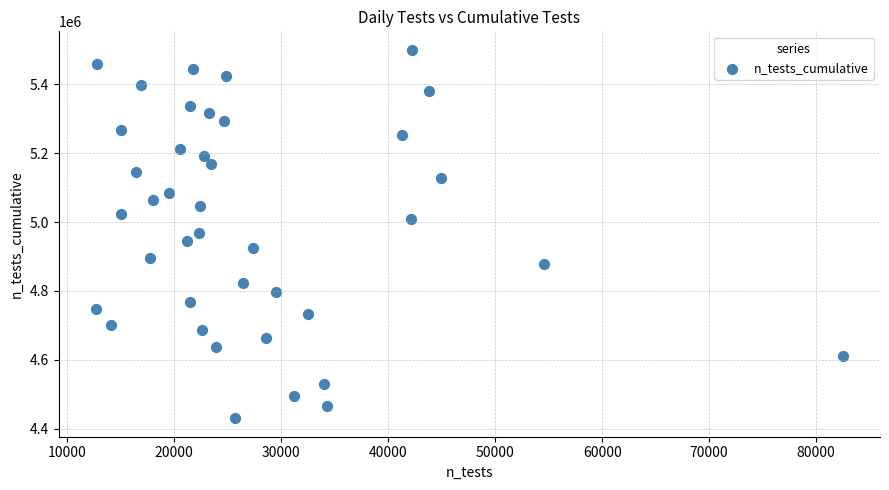

What is the range of X values (max minus min)?

69802